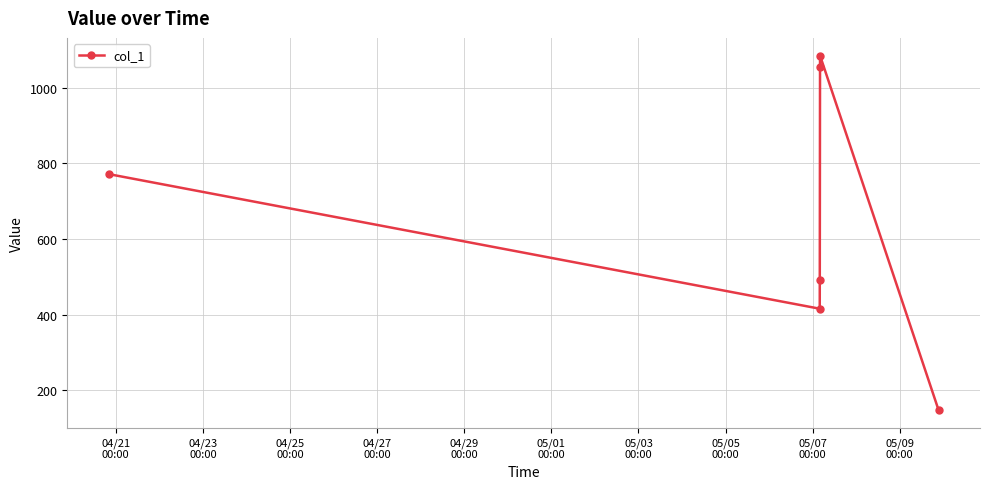

Reading right to left, extract all data points from this chart.

148.1	1085.0	1054.7	491.9	415.6	771.6